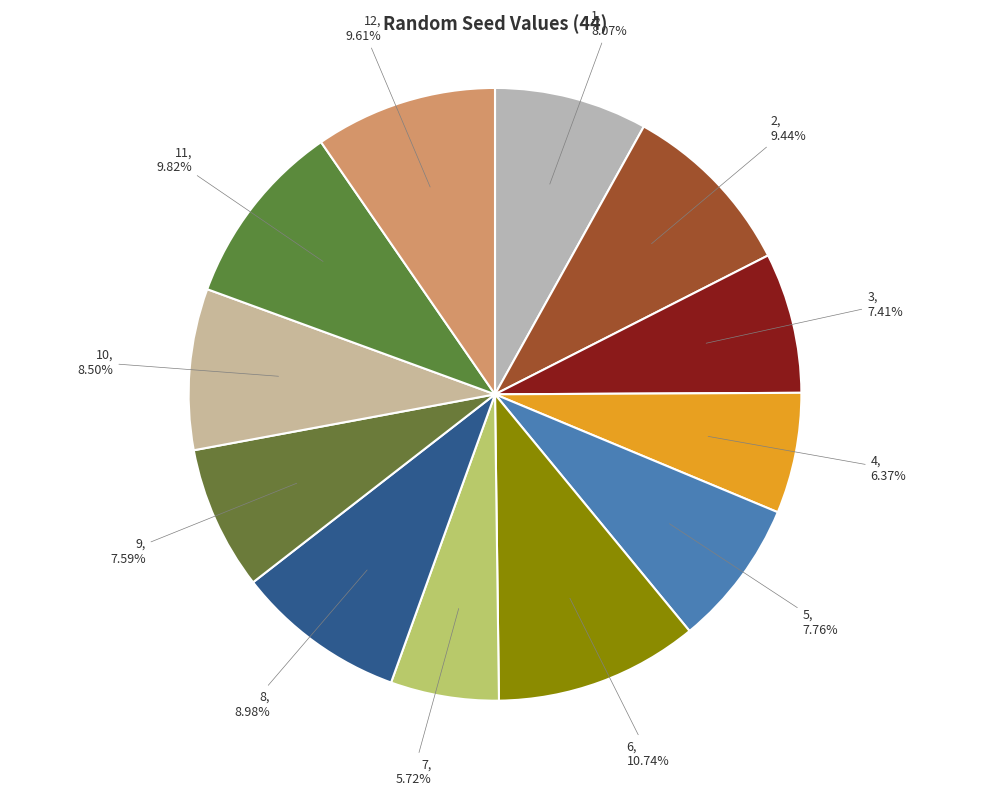

To the nearest percent, what is the difference between the largest and smallest slice percentages?

5%